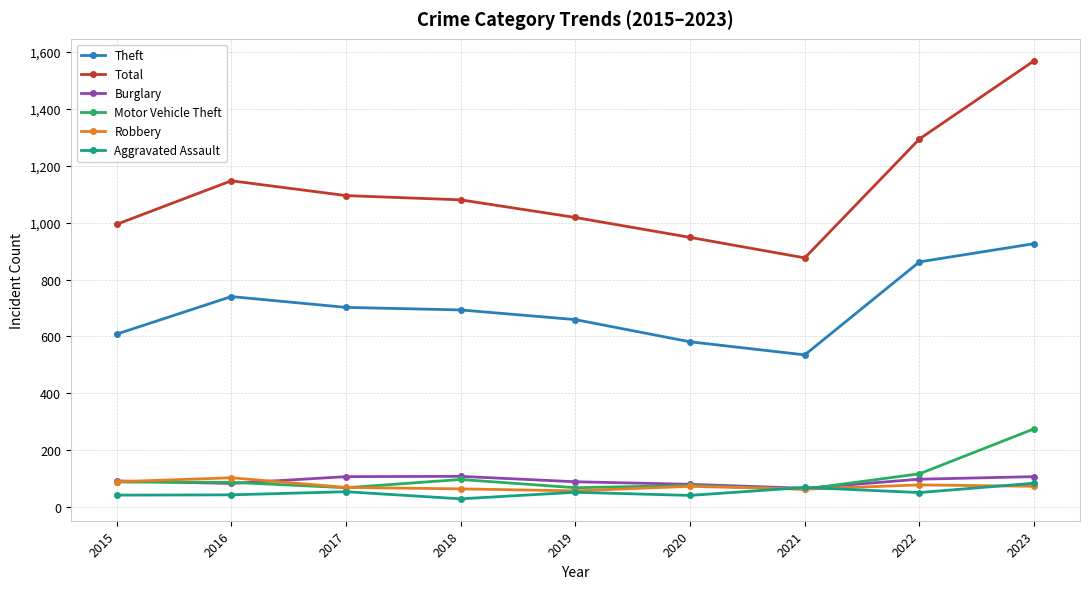

Where does the Robbery series first go above 73?

2015